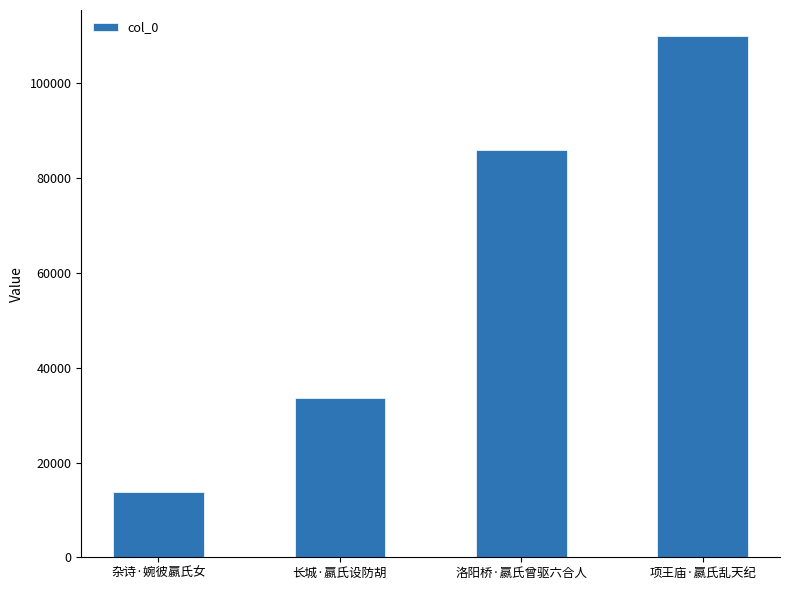

List the labels in order of value, smallest first.

杂诗·婉彼嬴氏女, 长城·嬴氏设防胡, 洛阳桥·嬴氏曾驱六合人, 项王庙·嬴氏乱天纪